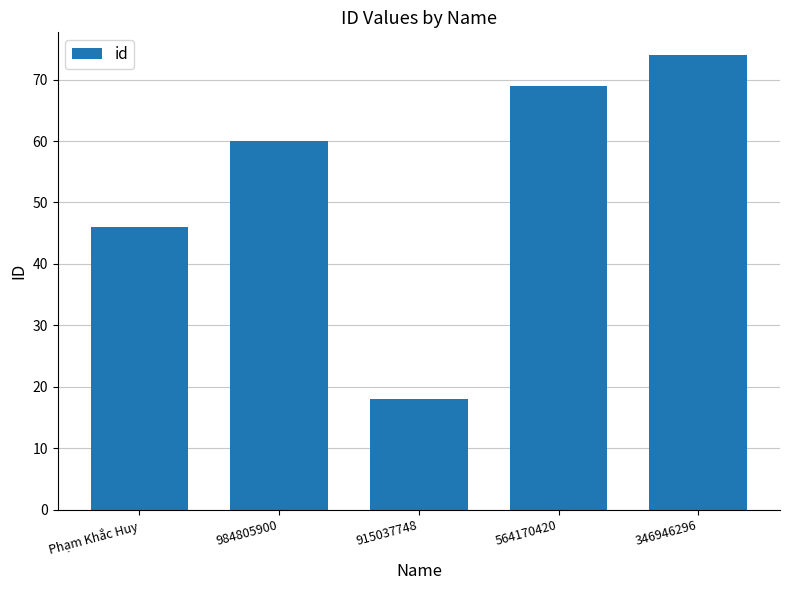

At which category does the chart reach its minimum across all series?

915037748